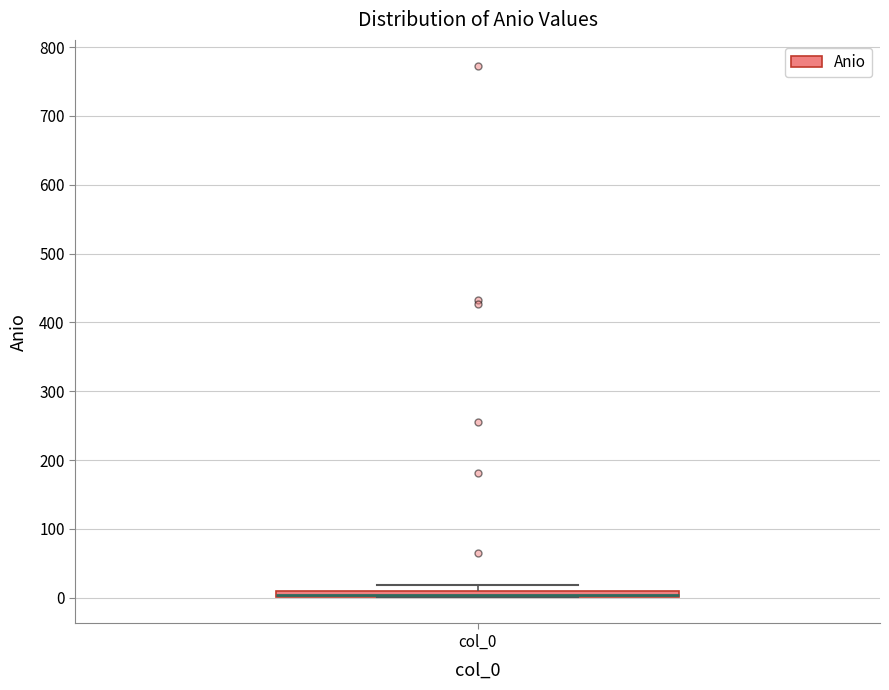

Where is the lower edge of the box for col_0 on the y-axis? The values are not printed on the chart, so give them approximately, as read against the axis.

0